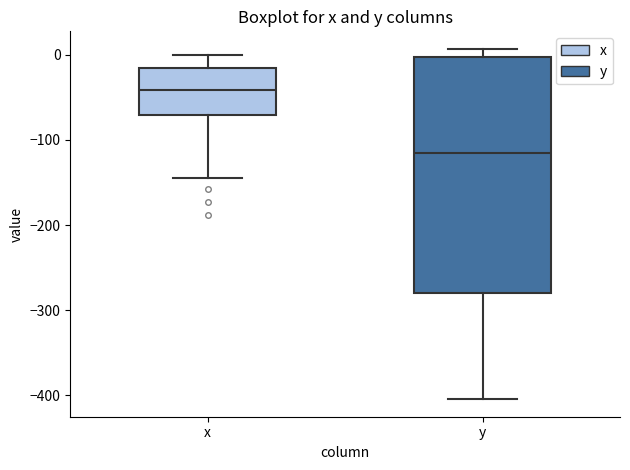

Comparing the boxes themselves (not the whiskers), which one is the tallest?

y